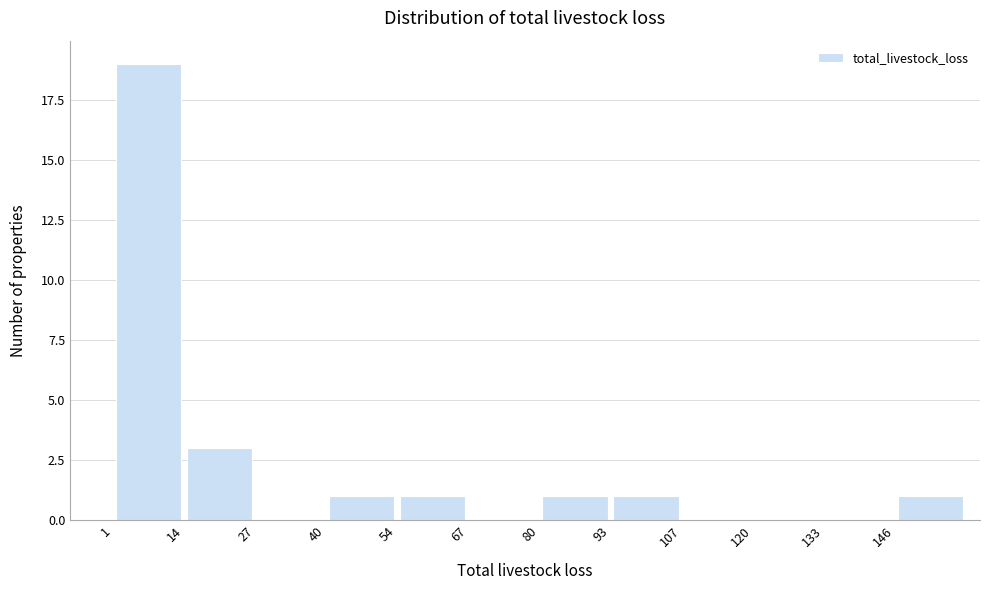

Reading left to right, transcribe this chart: for each bar, give the range it covers on the x-axis and its height. Neither the bar edges nor the heights are printed on the chart, so give them approximately, as read against the axes.

2 to 14: 19
14 to 28: 3
28 to 40: 0
40 to 54: 1
54 to 68: 1
68 to 80: 0
80 to 94: 1
94 to 108: 1
108 to 120: 0
120 to 134: 0
134 to 146: 0
146 to 160: 1